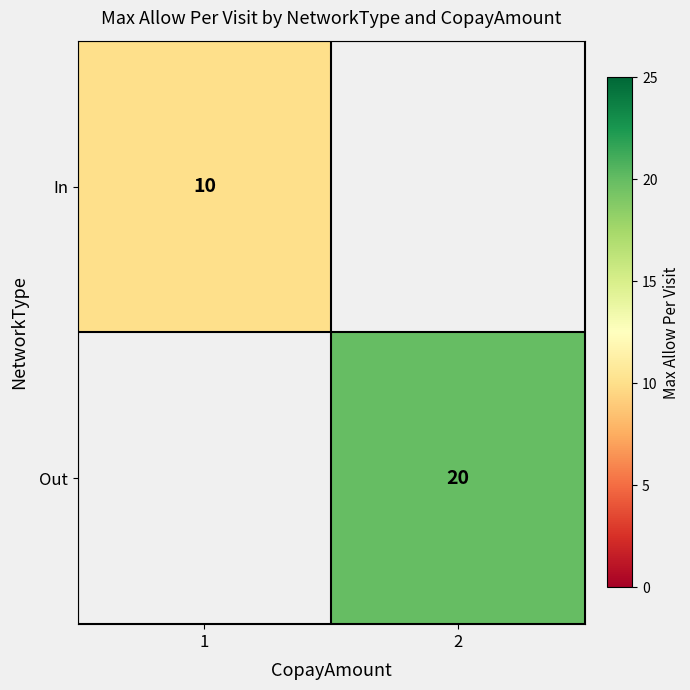

True or false: In has a value of 15 at 1.

False